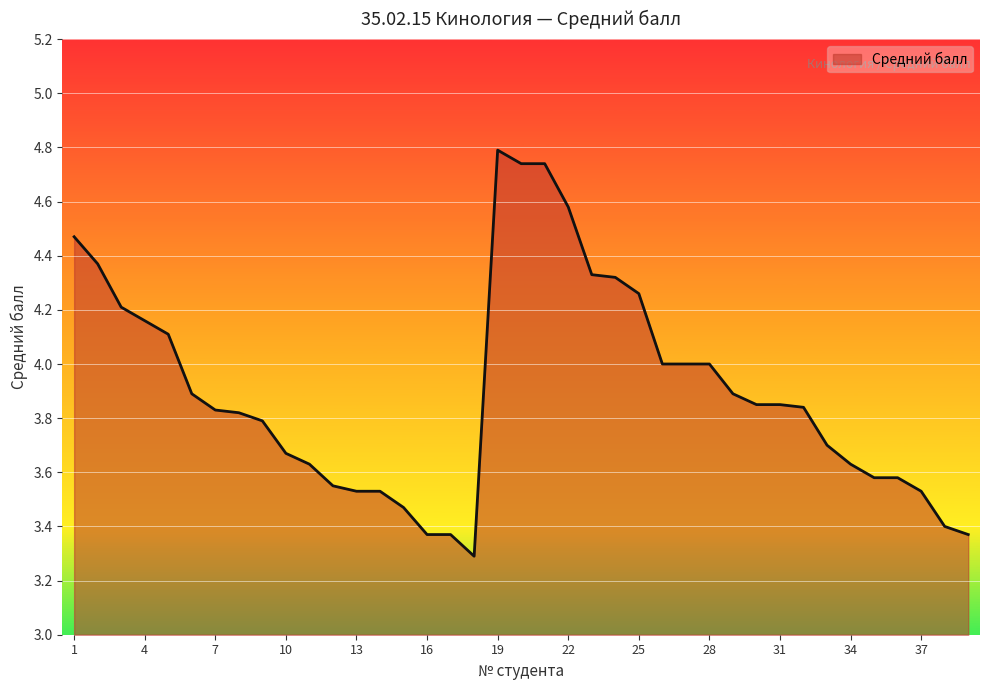

What is the greatest value displayed?

4.8